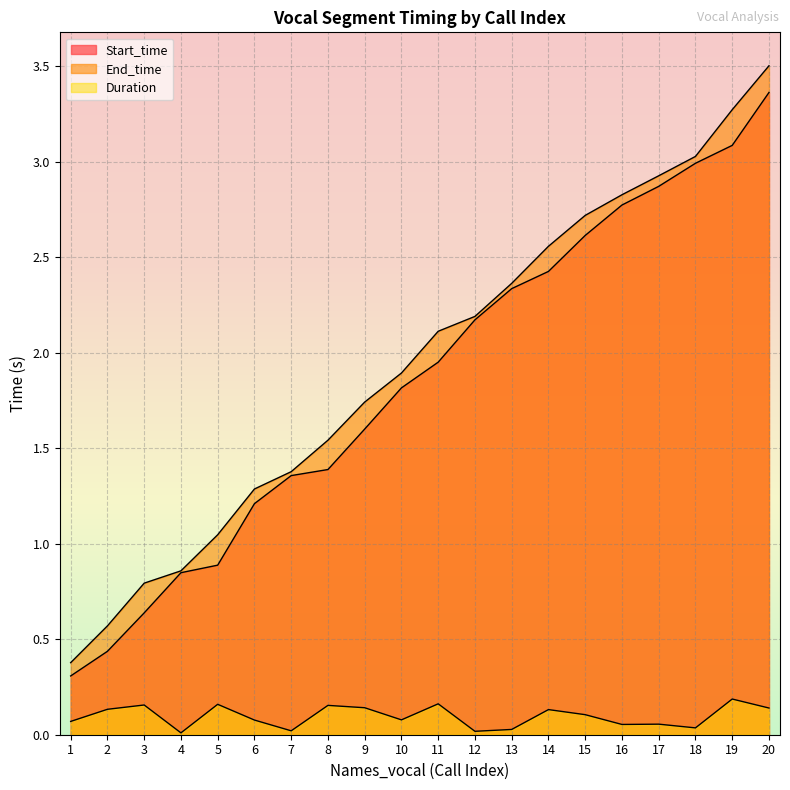

Does the chart display data point markers on the line(s)?

No